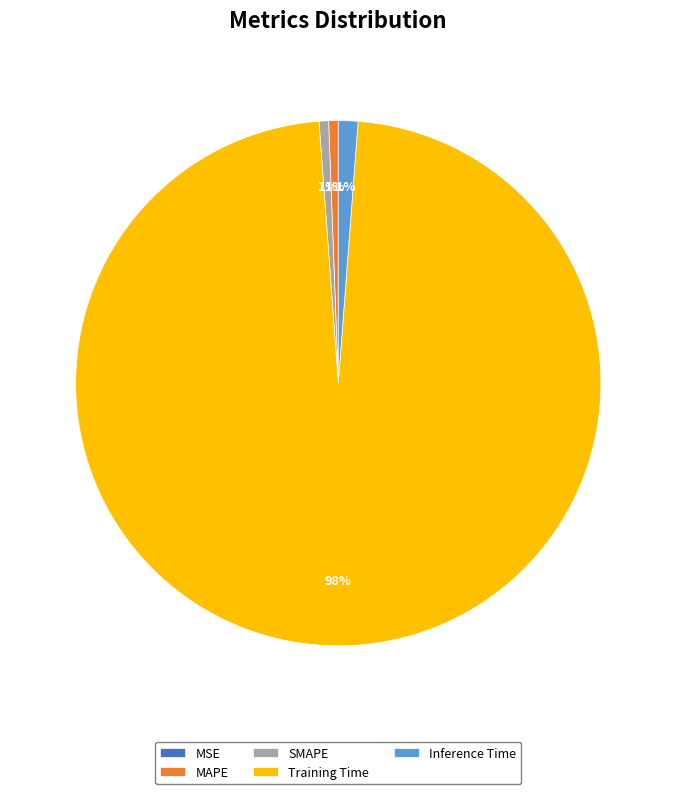

Which category has the biggest portion of the pie?

Training Time